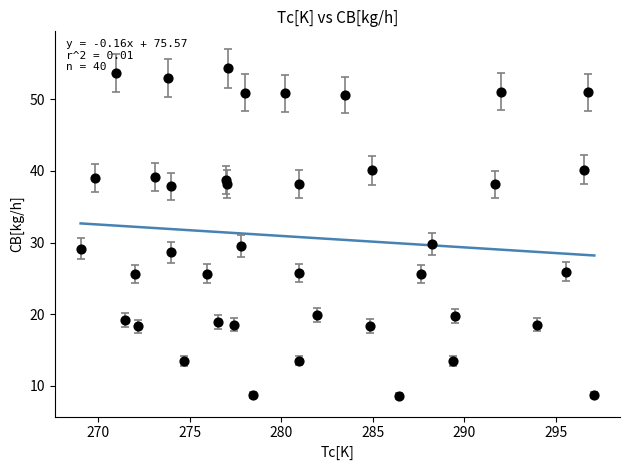

What is the range of Y values (max minus min)?

45.7